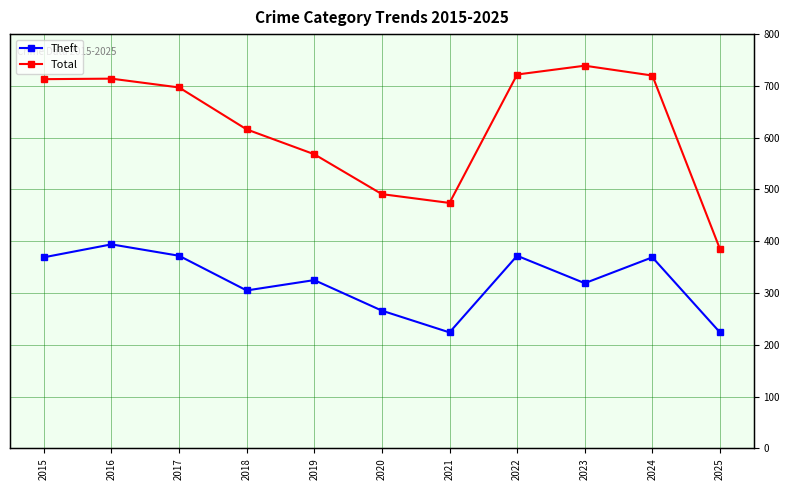

What is the maximum value shown in the chart?

739